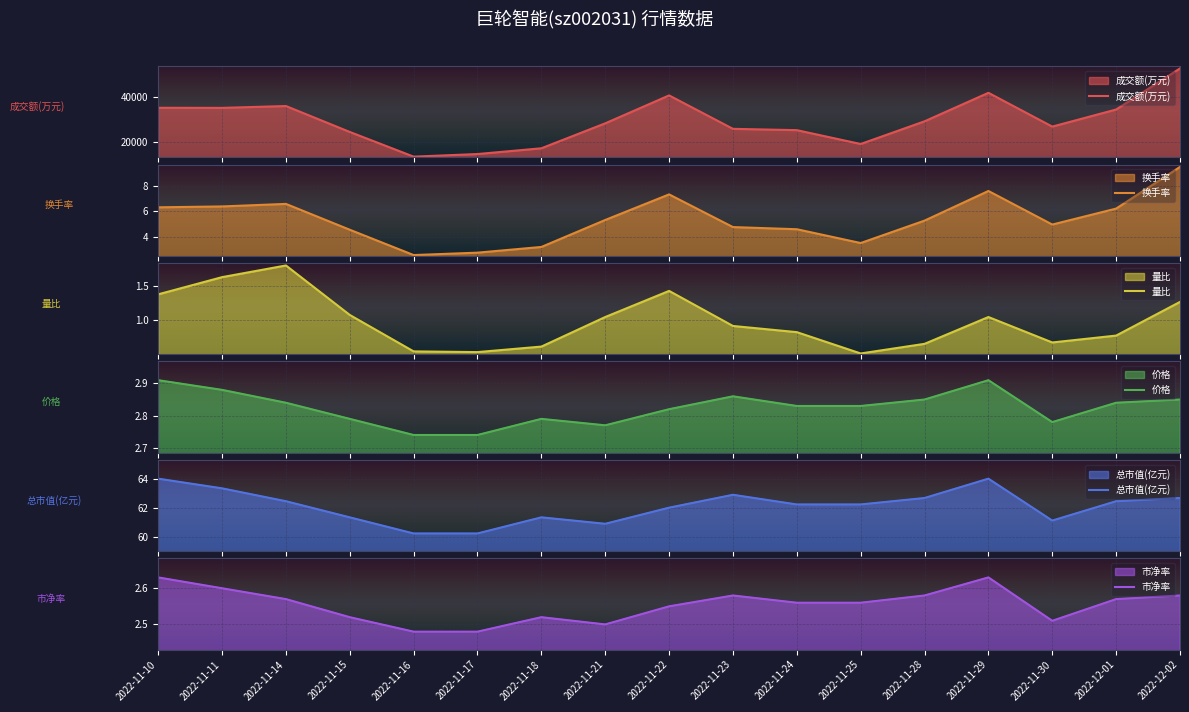

The value of 市净率 at 2022-11-29 is 1.5. True or false?

False